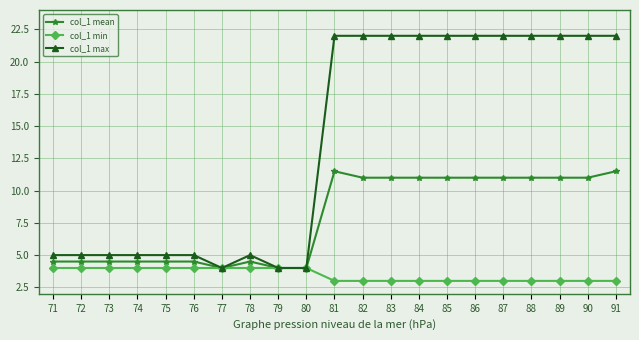

What is the minimum value for col_1 mean?

4.0